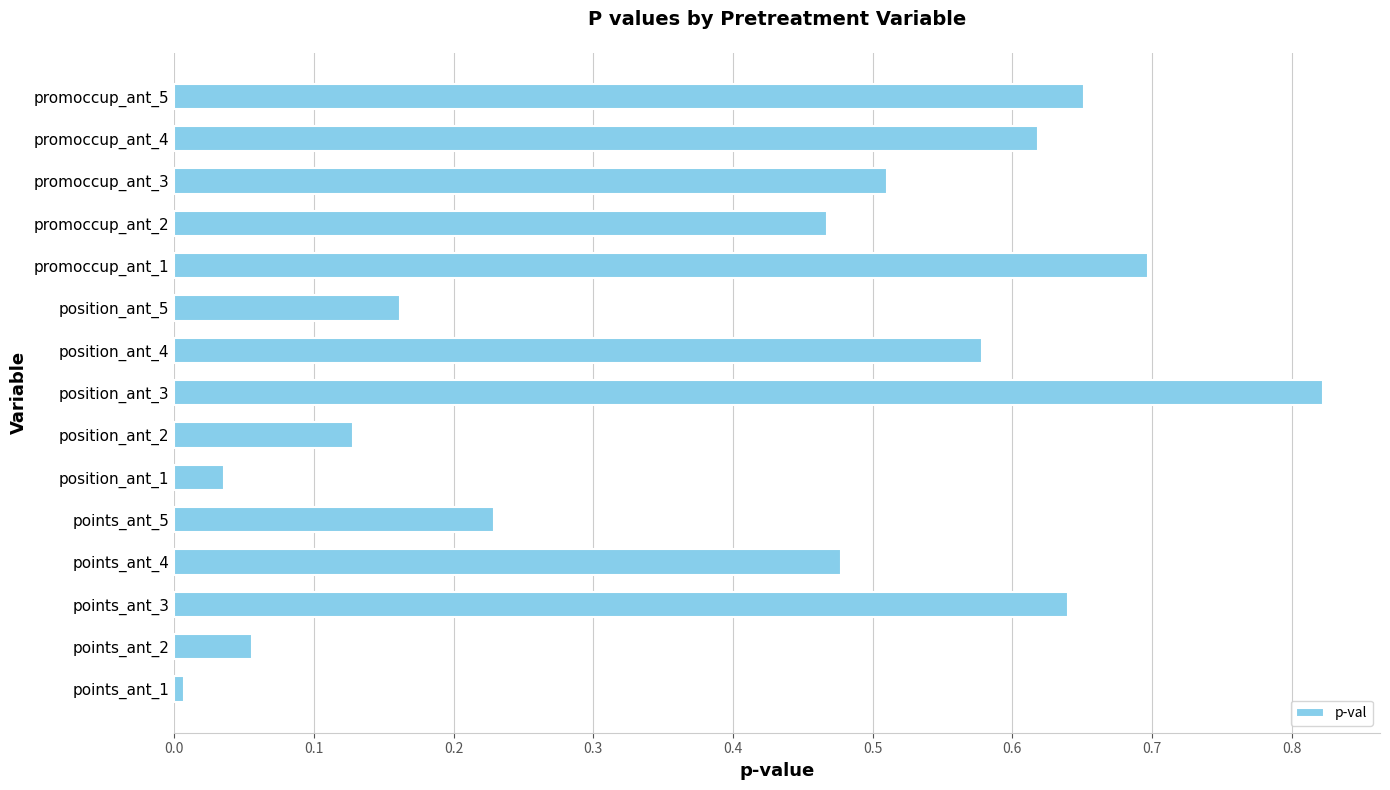

Which has a higher value, position_ant_3 or position_ant_5?

position_ant_3